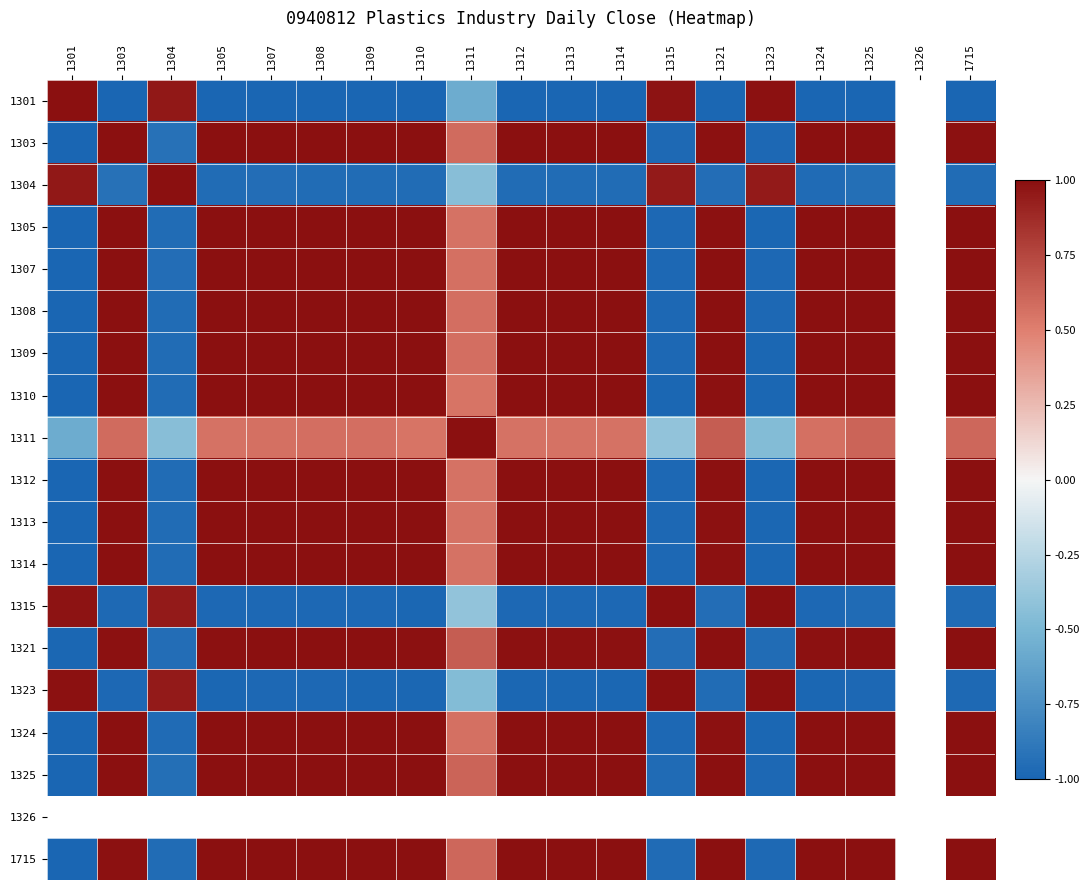

How many categories are shown in the chart?

19